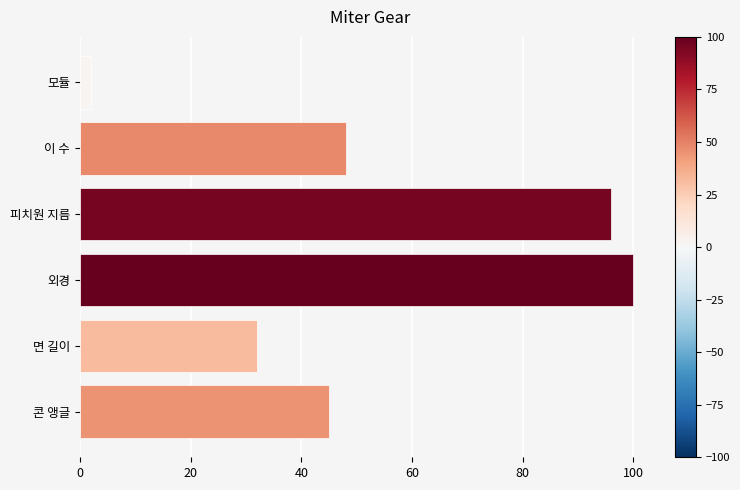

What is the label of the 2nd bar from the top?

이 수